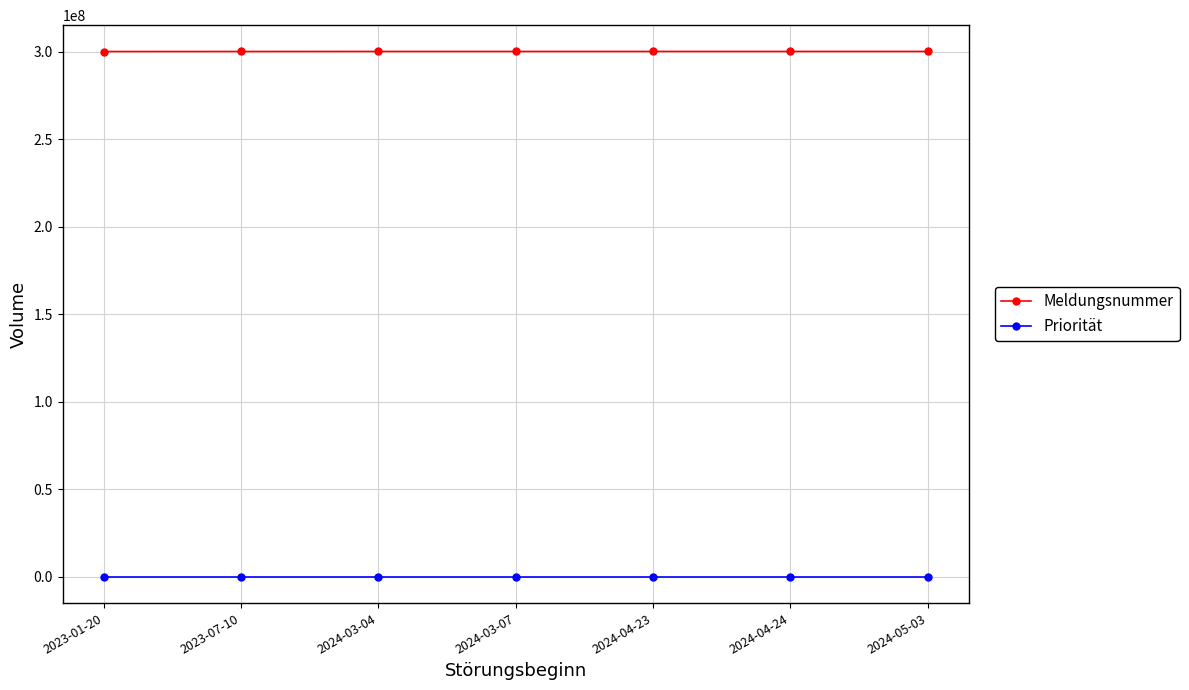

True or false: Meldungsnummer and Priorität cross at least once.

False